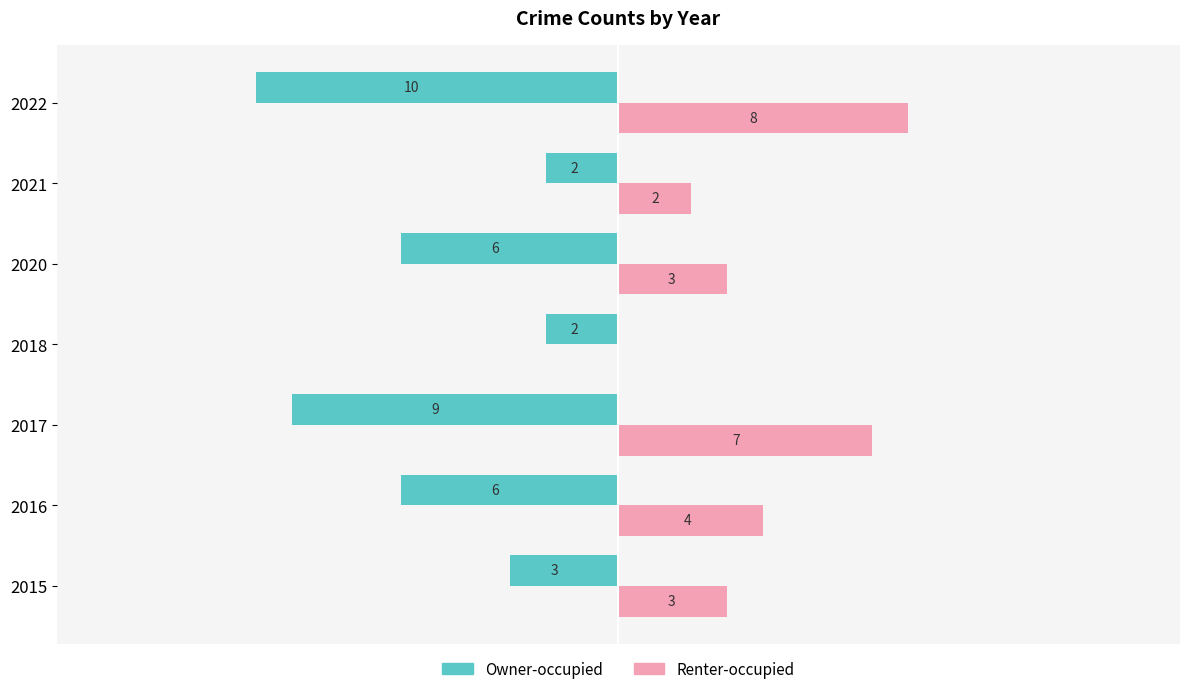

Which series has the largest total across all categories?

Renter-occupied